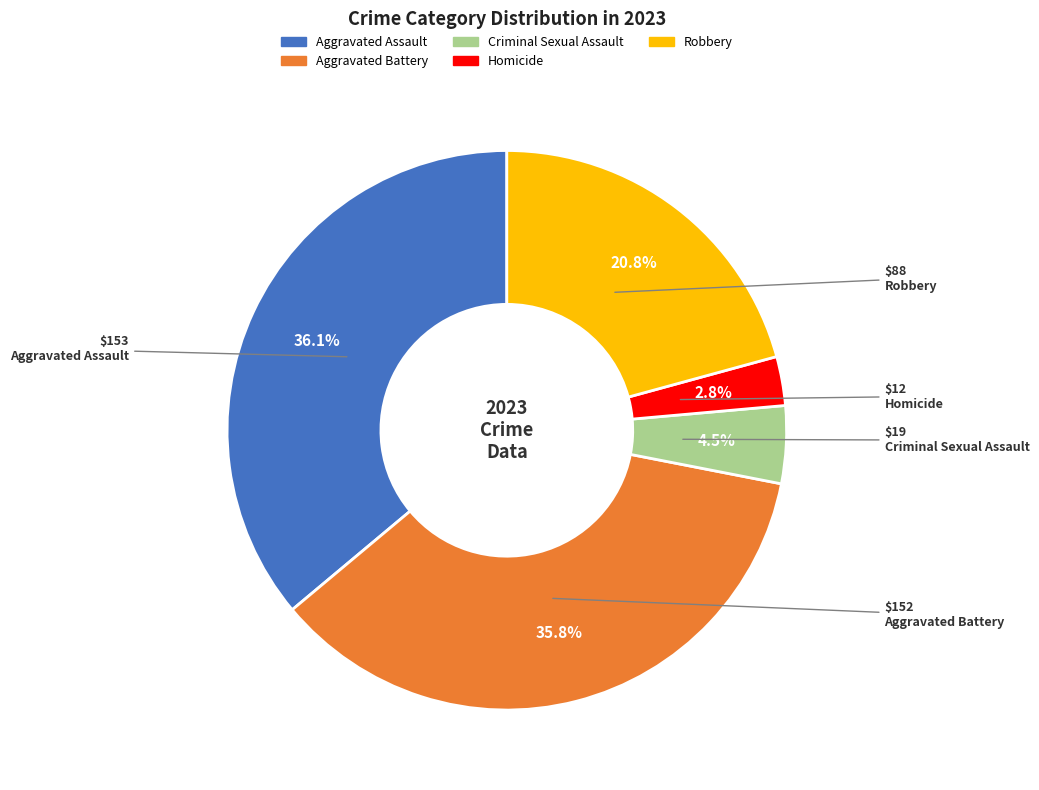

What percentage is the Aggravated Assault slice, to the nearest percent?

36%